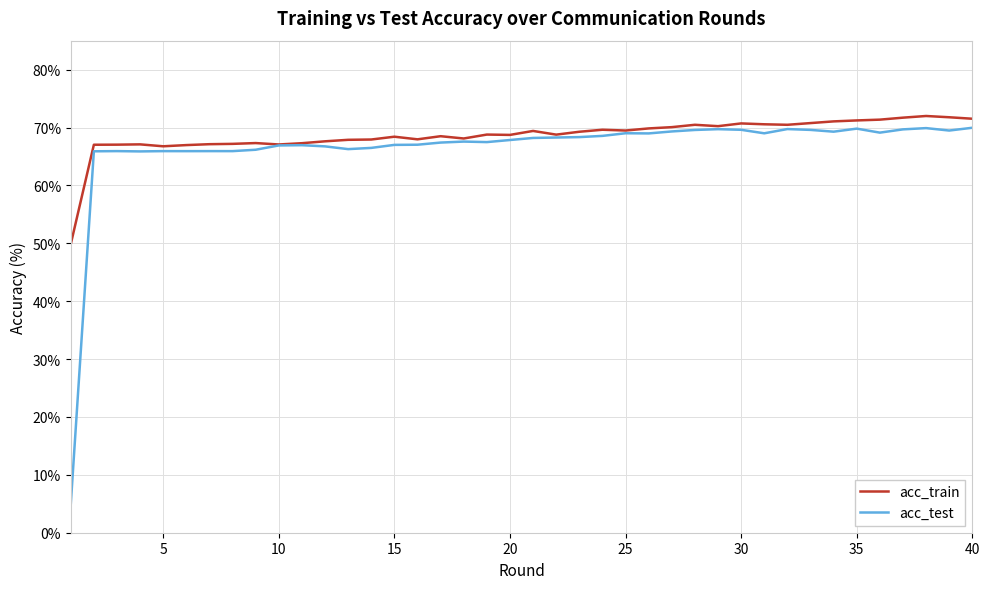

Which series has the widest spread of values?

acc_test